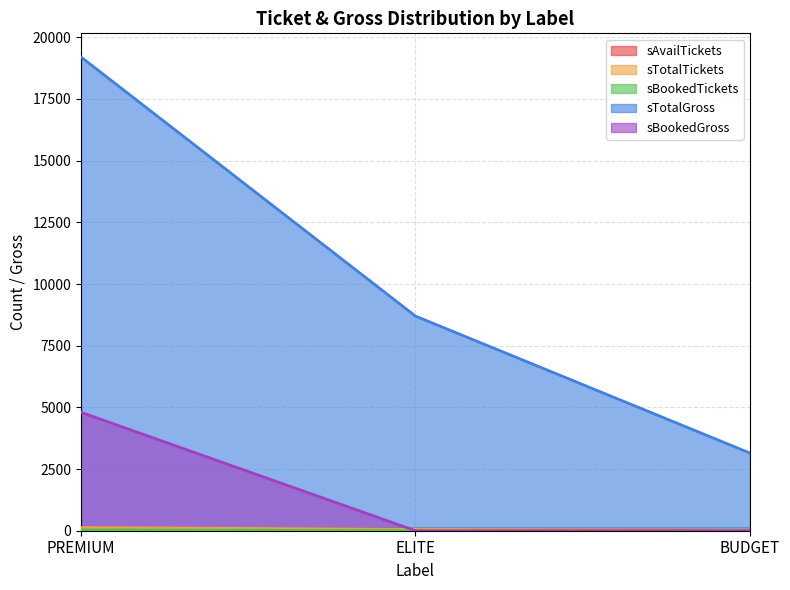

What is the difference between the maximum and minimum values in the sAvailTickets series?

75